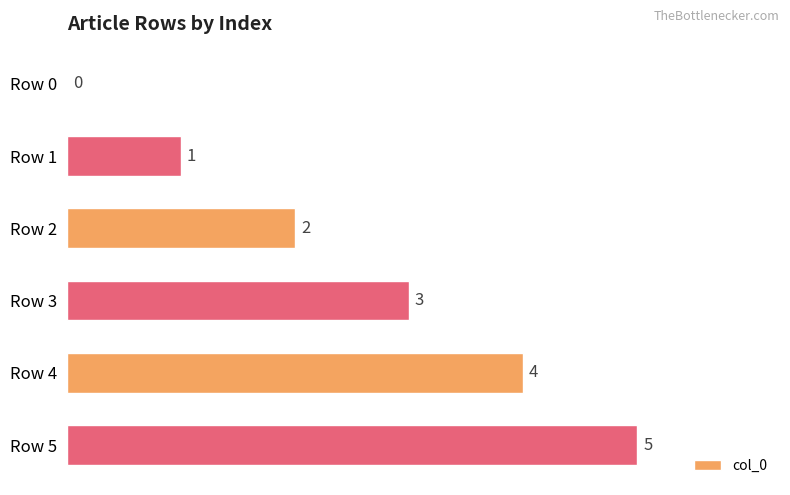

What is the sum of the values at Row 0 and Row 4?

4